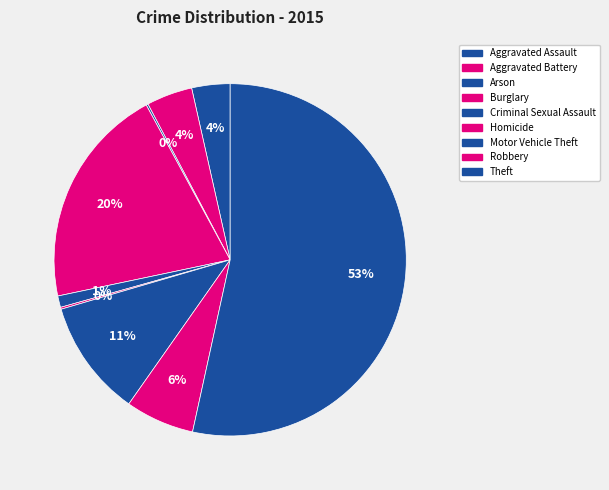

What portion of the pie excludes Motor Vehicle Theft?

89.3%